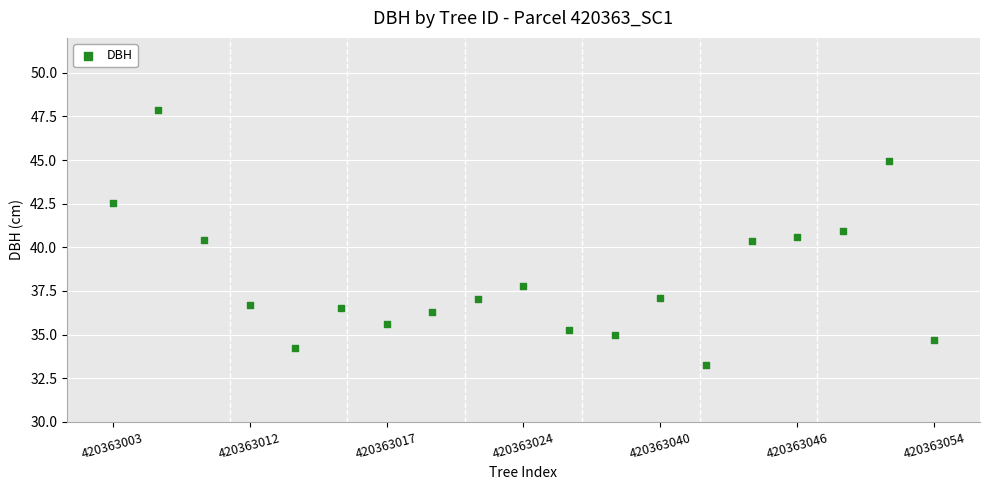

What is the range of X values (max minus min)?

18.0